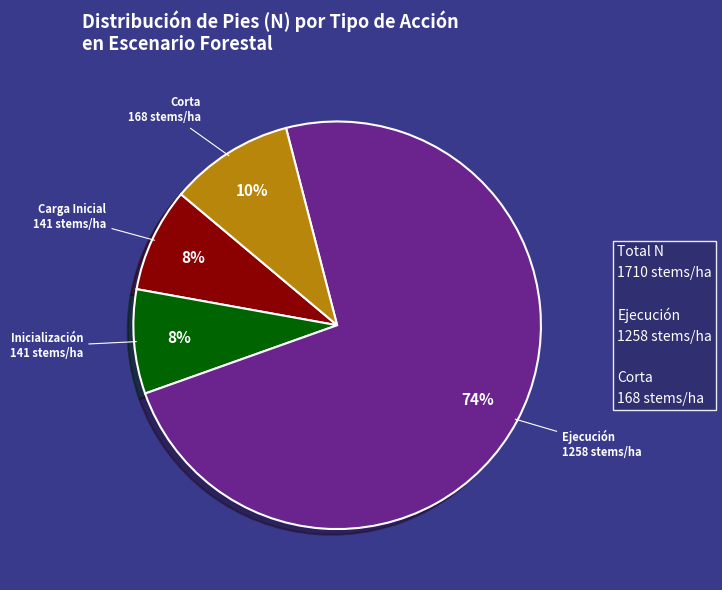

How many slices are in this pie chart?

4